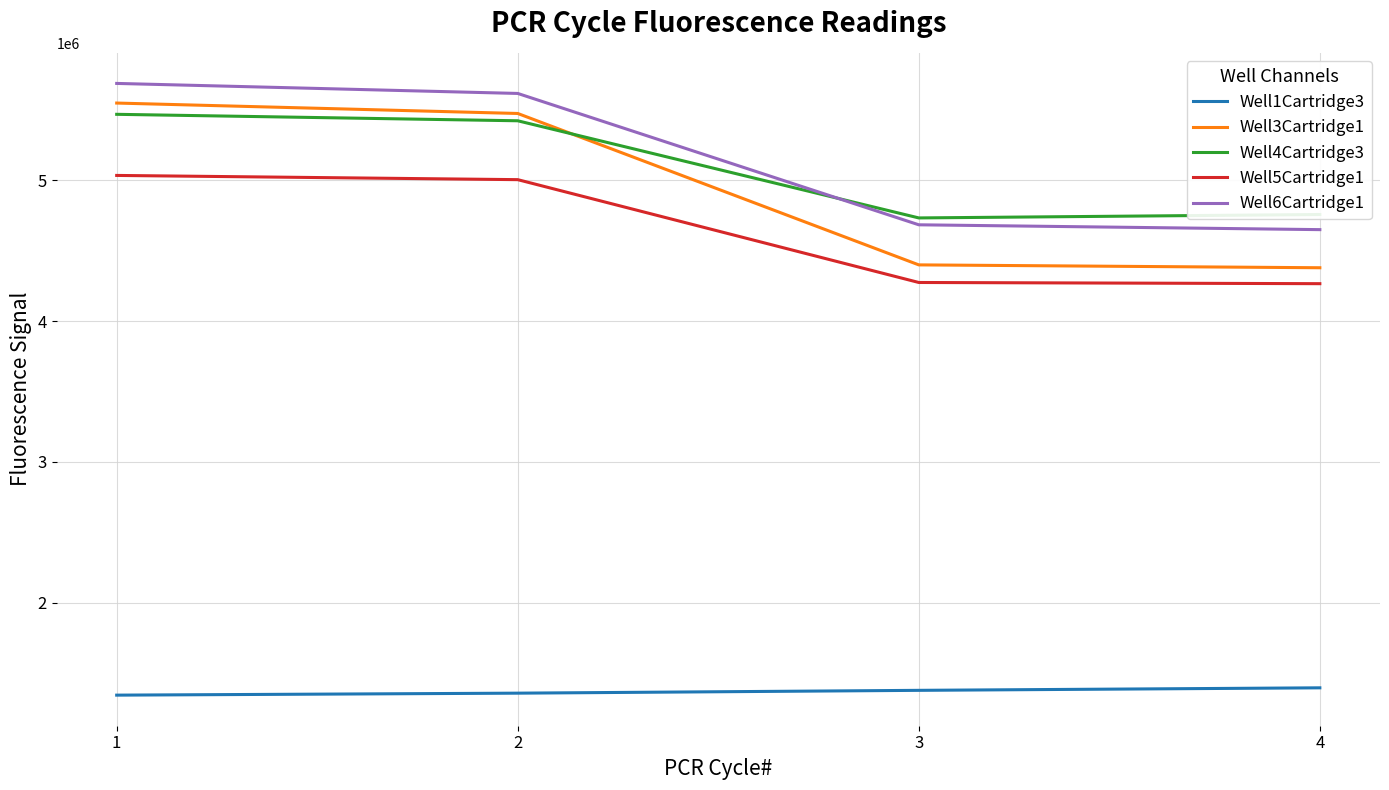

Is the value of Well5Cartridge1 at 3 greater than the value of Well4Cartridge3 at 1?

No